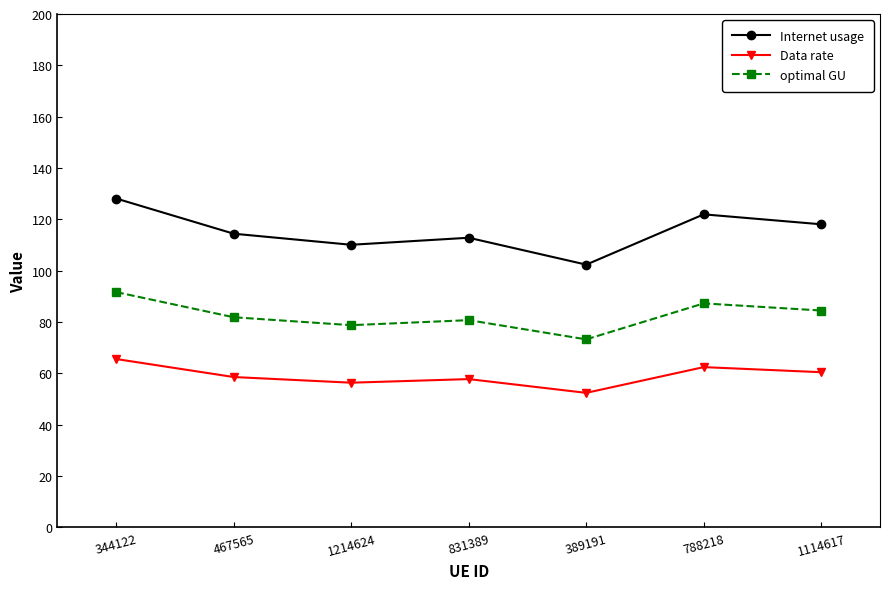

Is this an area chart (filled region under the line)?

No